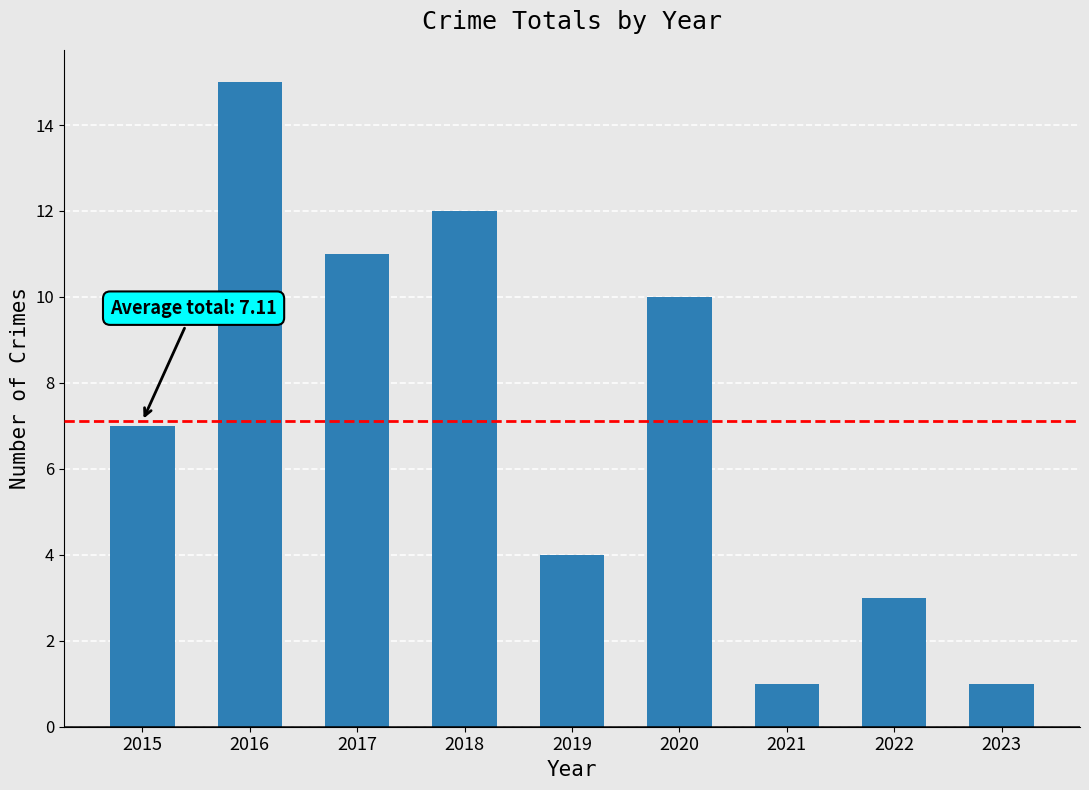

What is the difference between the maximum and second lowest values?

14